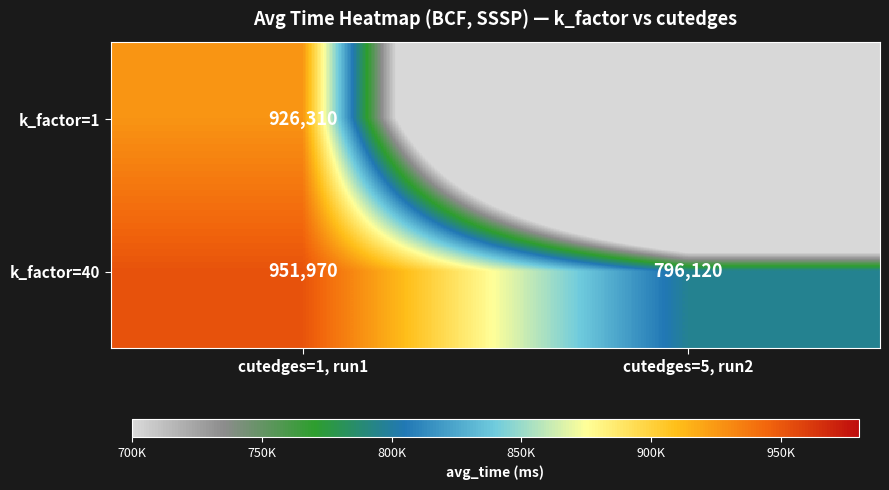

What is the greatest value displayed?

951970